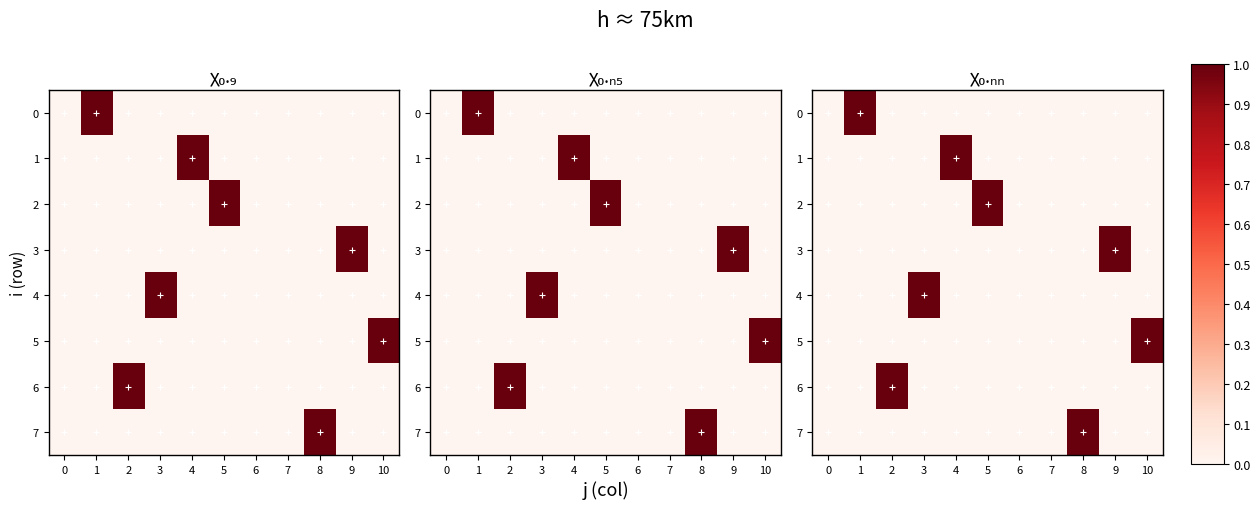

How many values in the 1 series exceed 0?

1